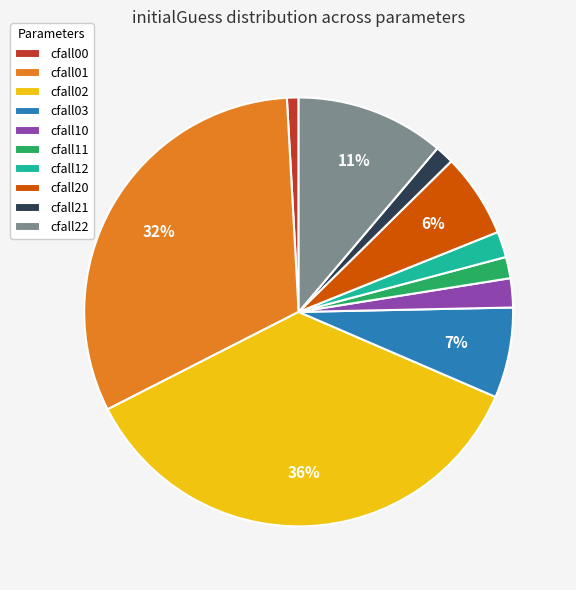

To the nearest percent, what is the difference between the cfall02 and cfall20 slice percentages?

30%